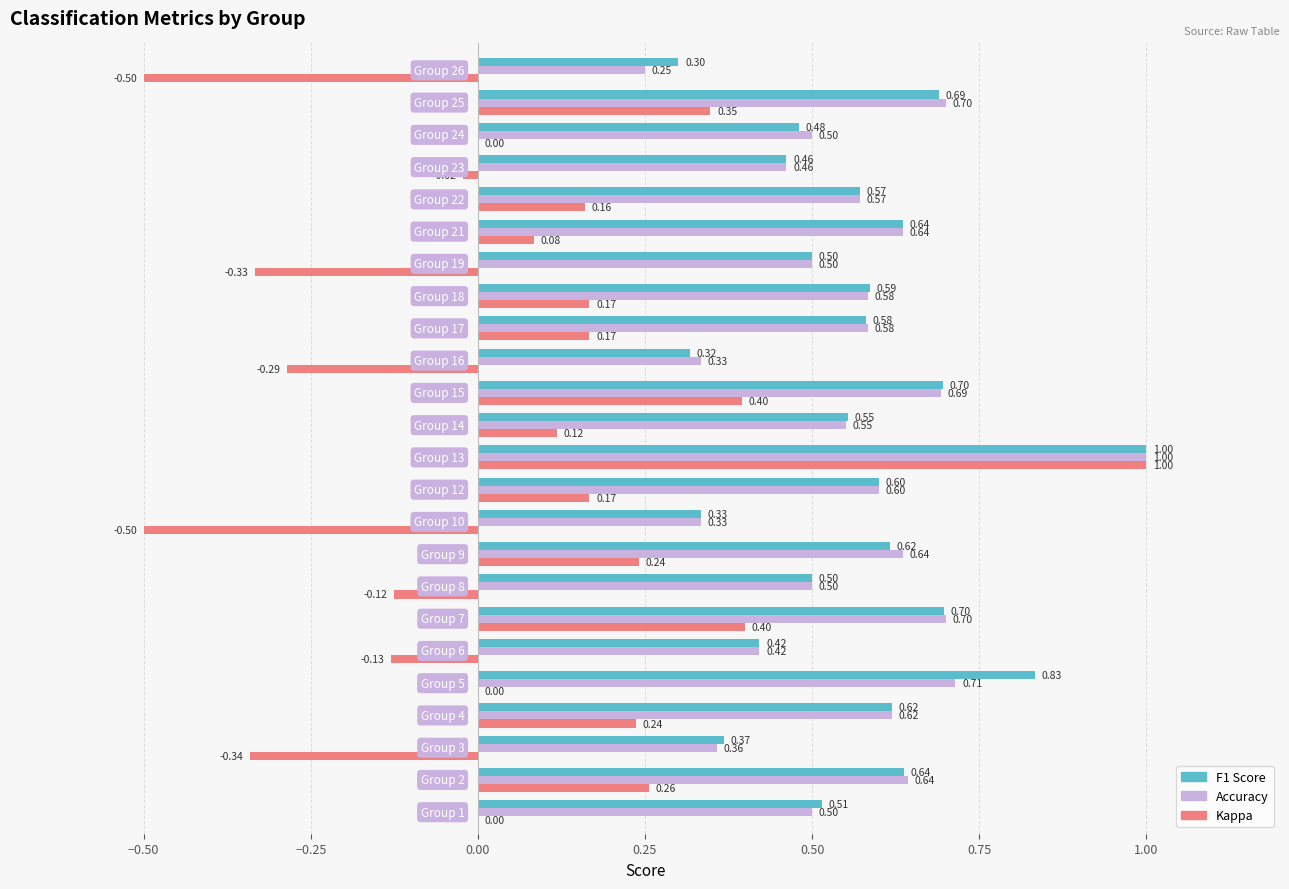

How many distinct data groups are displayed?

3